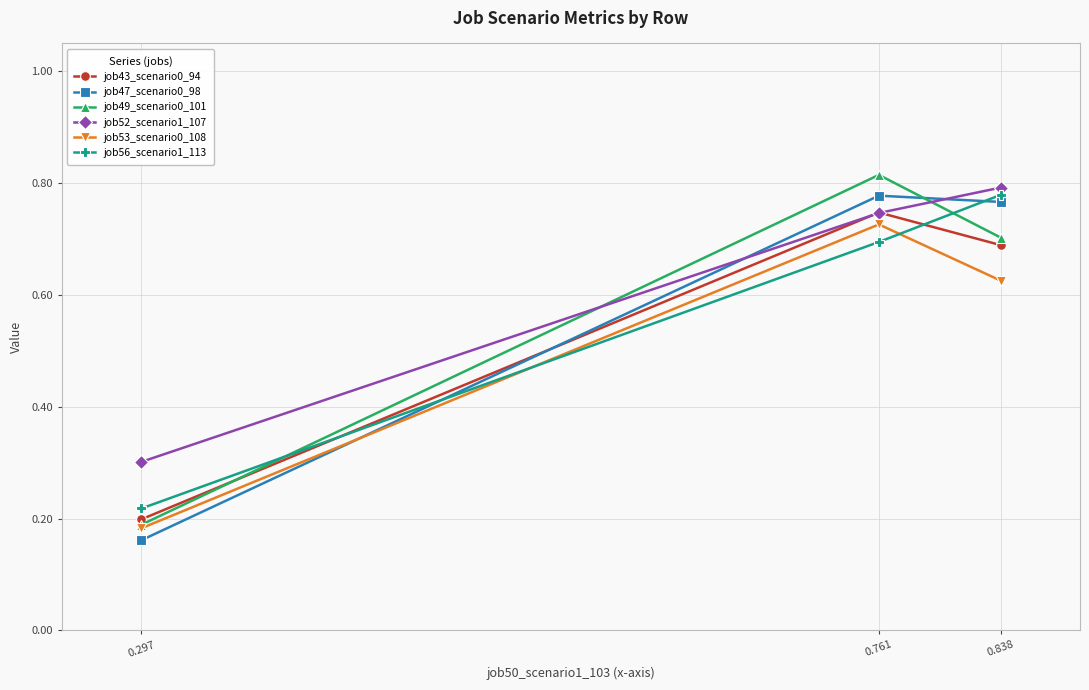

At which category is the sum across all series the highest?

0.761